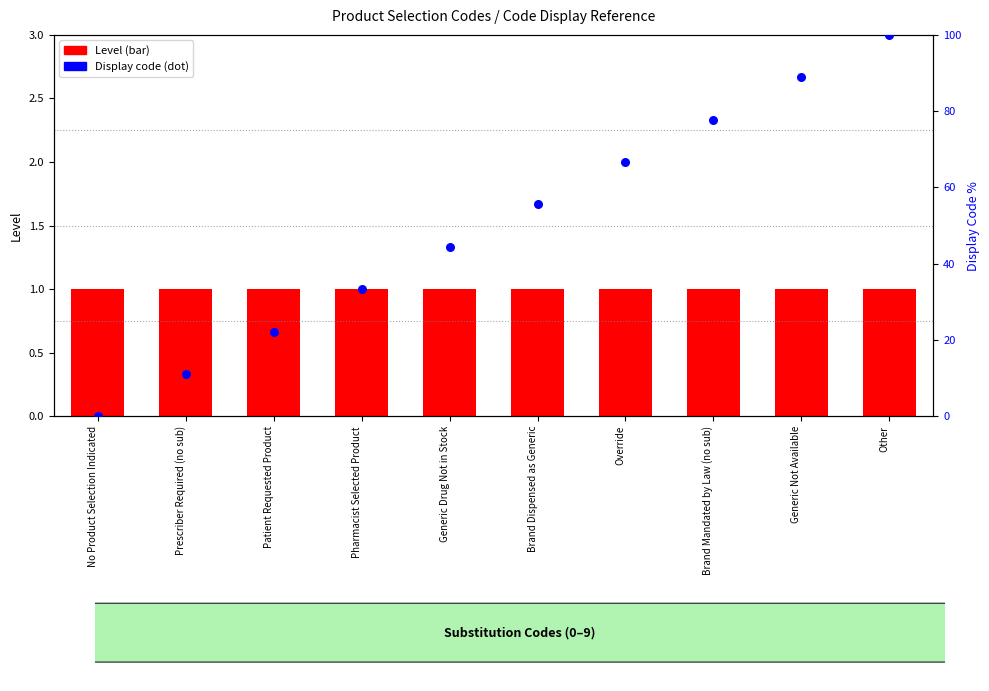

What is the total value across all series at Other?

101.0